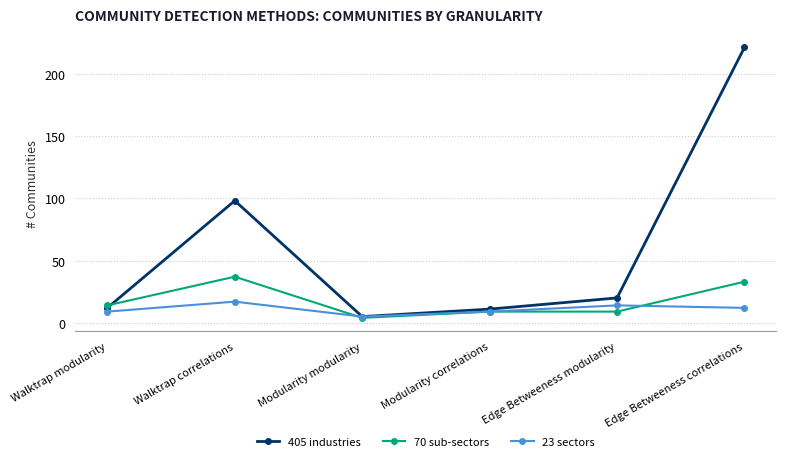

What is the approximate value of 70 sub-sectors at Walktrap correlations?

37